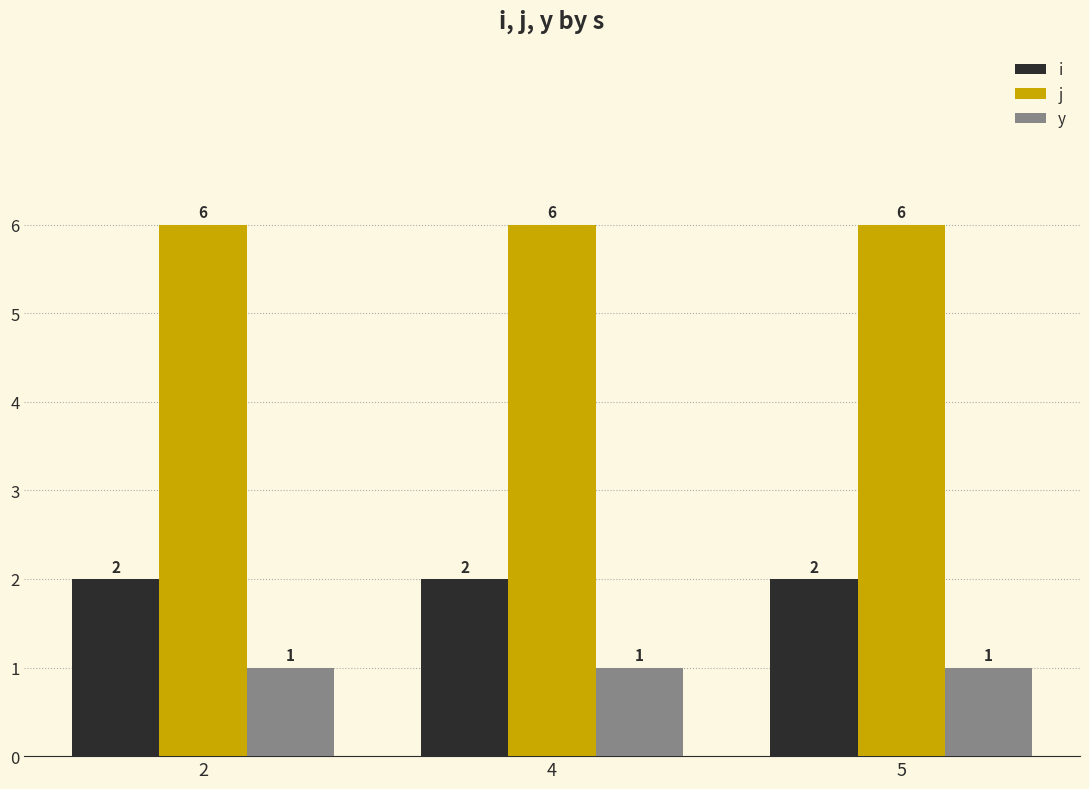

How many categories are shown in the chart?

3